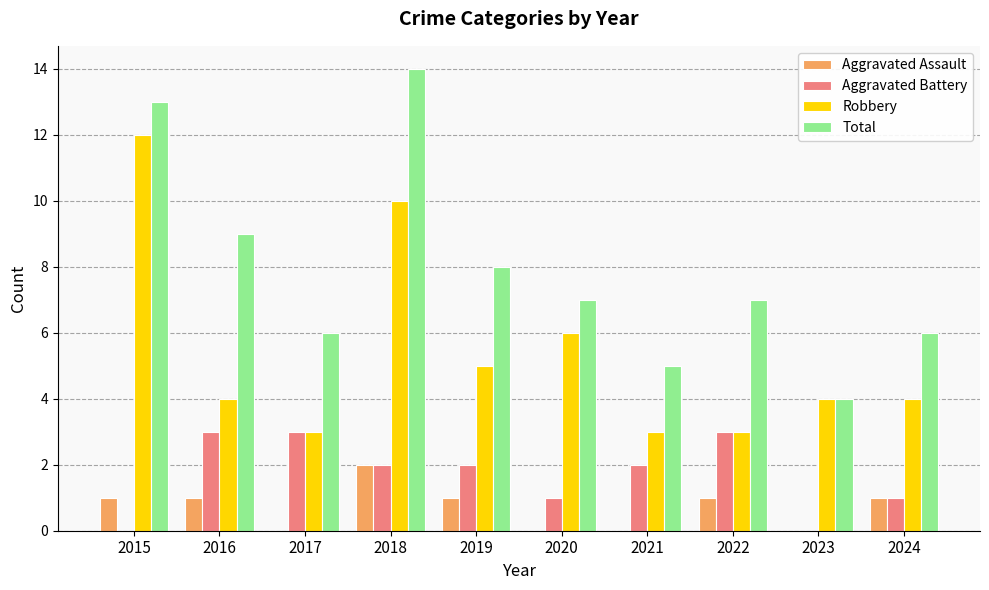

How many Aggravated Assault values are between 0 and 1?

9